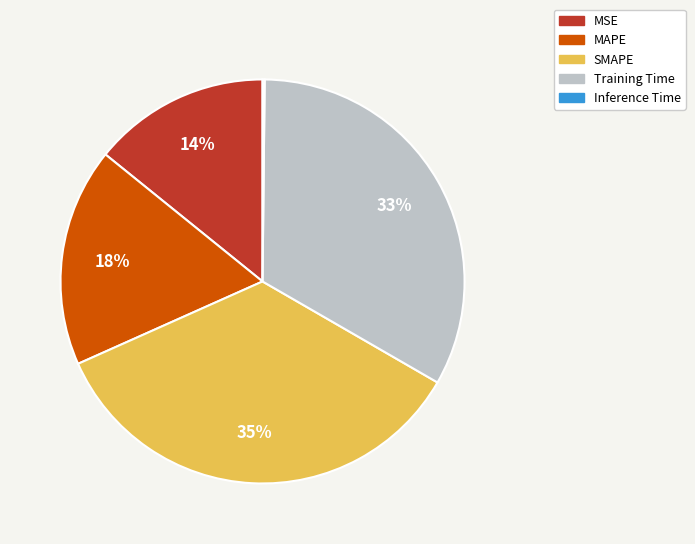

What percentage is the Training Time slice, to the nearest percent?

33%